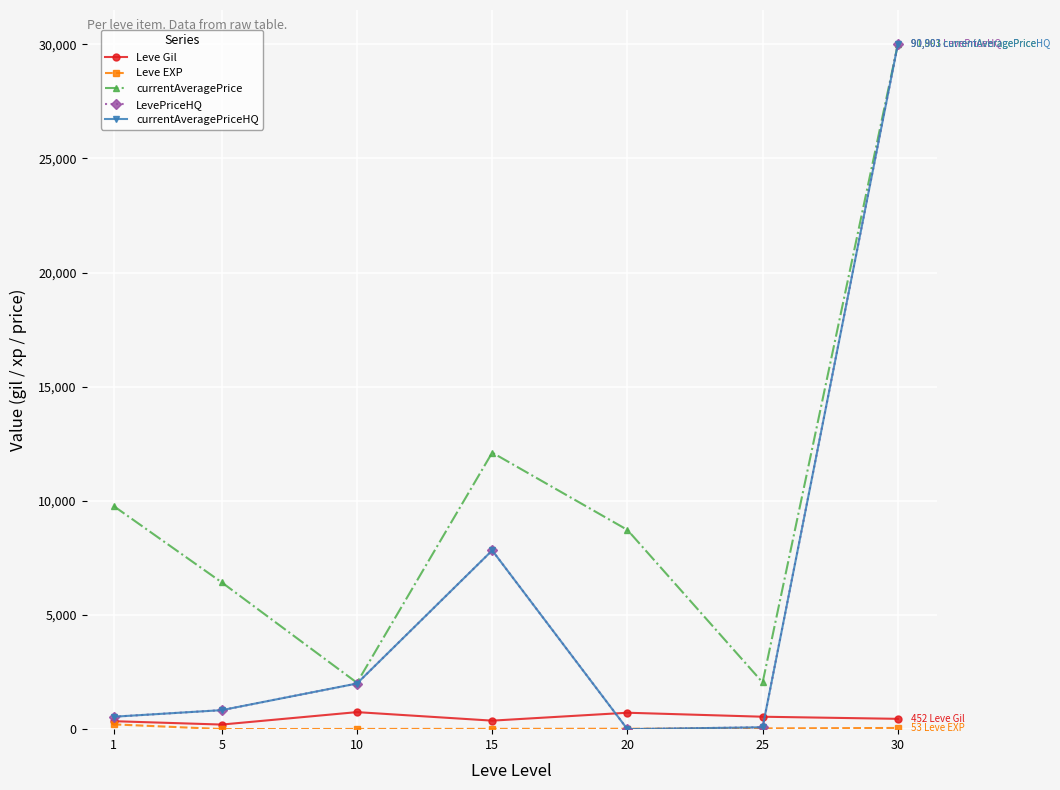

What is the sum of the currentAveragePrice values at 1 and 10?

11807.8